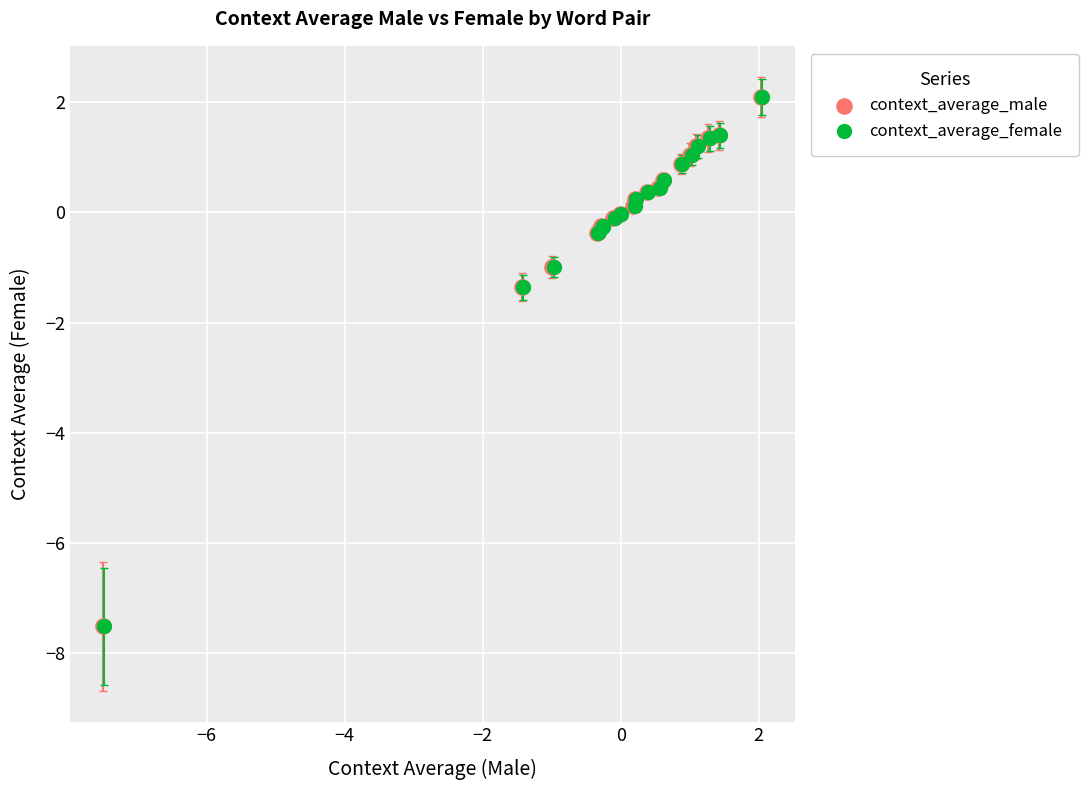

What are all the series names shown in the legend?

context_average_male, context_average_female